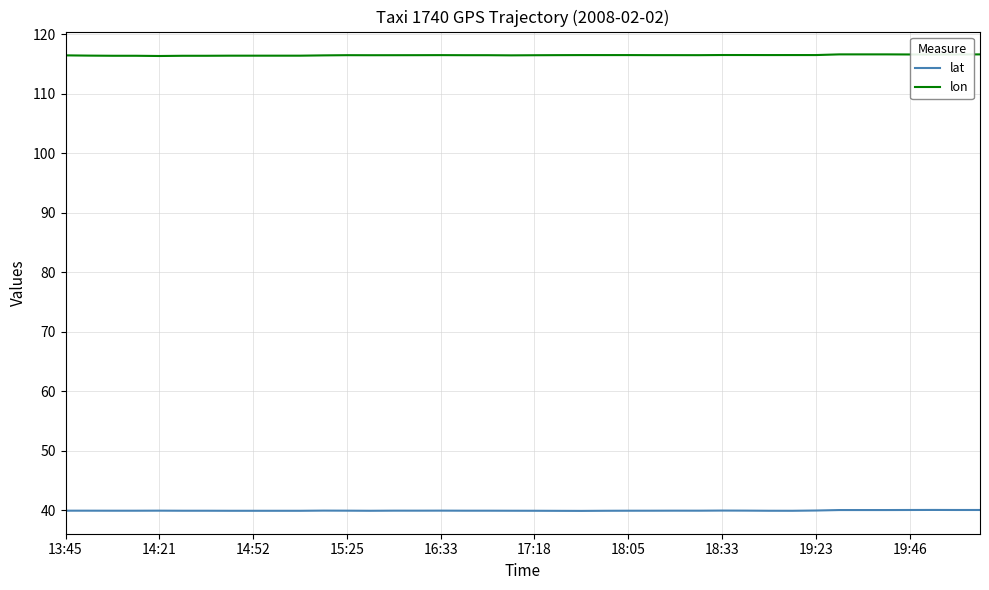

What is the highest value of the lon series?

116.6